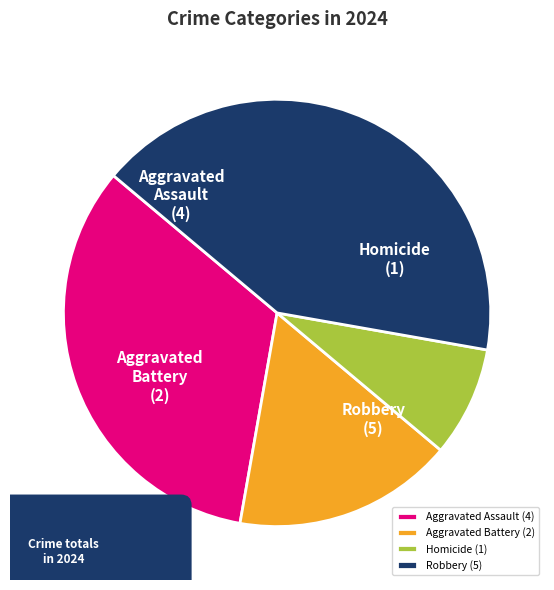

Is it true that Homicide is 8% of the pie?

True